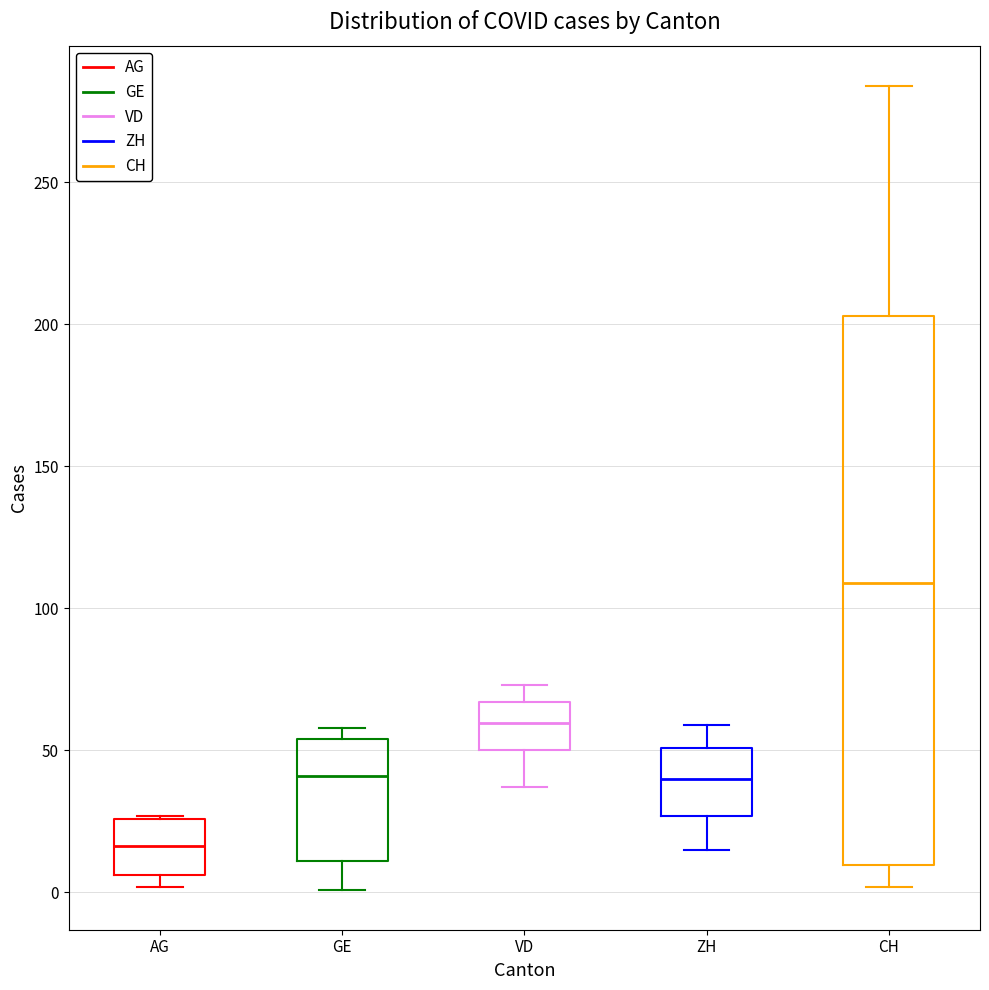

Reading left to right, read every box against the y-axis: the position of its median line, the range the box covers, and the ends of its whiskers. The values are not printed on the chart, so give them approximately, as read against the axis.

AG: median 15, box 5 to 25, whiskers 0 to 25
GE: median 40, box 10 to 55, whiskers 0 to 60
VD: median 60, box 50 to 65, whiskers 35 to 75
ZH: median 40, box 25 to 50, whiskers 15 to 60
CH: median 110, box 10 to 205, whiskers 0 to 285